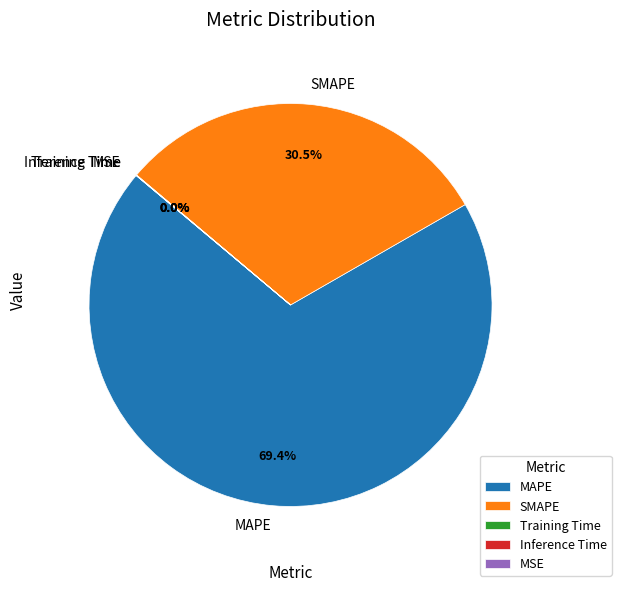

What is the total percentage of MAPE and SMAPE?

100.0%